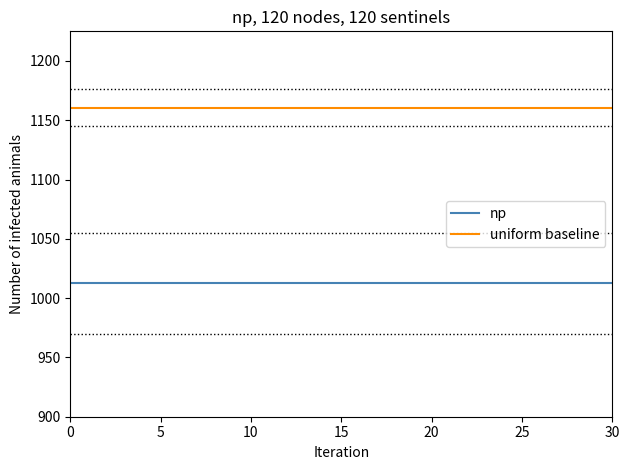

Reading left to right, what are all the values shown in this chart?

np: 1013	1013	1013	1013	1013	1013	1013	1013	1013	1013	1013	1013	1013	1013	1013	1013	1013	1013	1013	1013	1013	1013	1013	1013	1013	1013	1013	1013	1013	1013	1013
uniform baseline: 1160	1160	1160	1160	1160	1160	1160	1160	1160	1160	1160	1160	1160	1160	1160	1160	1160	1160	1160	1160	1160	1160	1160	1160	1160	1160	1160	1160	1160	1160	1160
upper_dotted: 1176	1176	1176	1176	1176	1176	1176	1176	1176	1176	1176	1176	1176	1176	1176	1176	1176	1176	1176	1176	1176	1176	1176	1176	1176	1176	1176	1176	1176	1176	1176
lower_dotted: 970	970	970	970	970	970	970	970	970	970	970	970	970	970	970	970	970	970	970	970	970	970	970	970	970	970	970	970	970	970	970
mid_dotted1: 1145	1145	1145	1145	1145	1145	1145	1145	1145	1145	1145	1145	1145	1145	1145	1145	1145	1145	1145	1145	1145	1145	1145	1145	1145	1145	1145	1145	1145	1145	1145
mid_dotted2: 1055	1055	1055	1055	1055	1055	1055	1055	1055	1055	1055	1055	1055	1055	1055	1055	1055	1055	1055	1055	1055	1055	1055	1055	1055	1055	1055	1055	1055	1055	1055